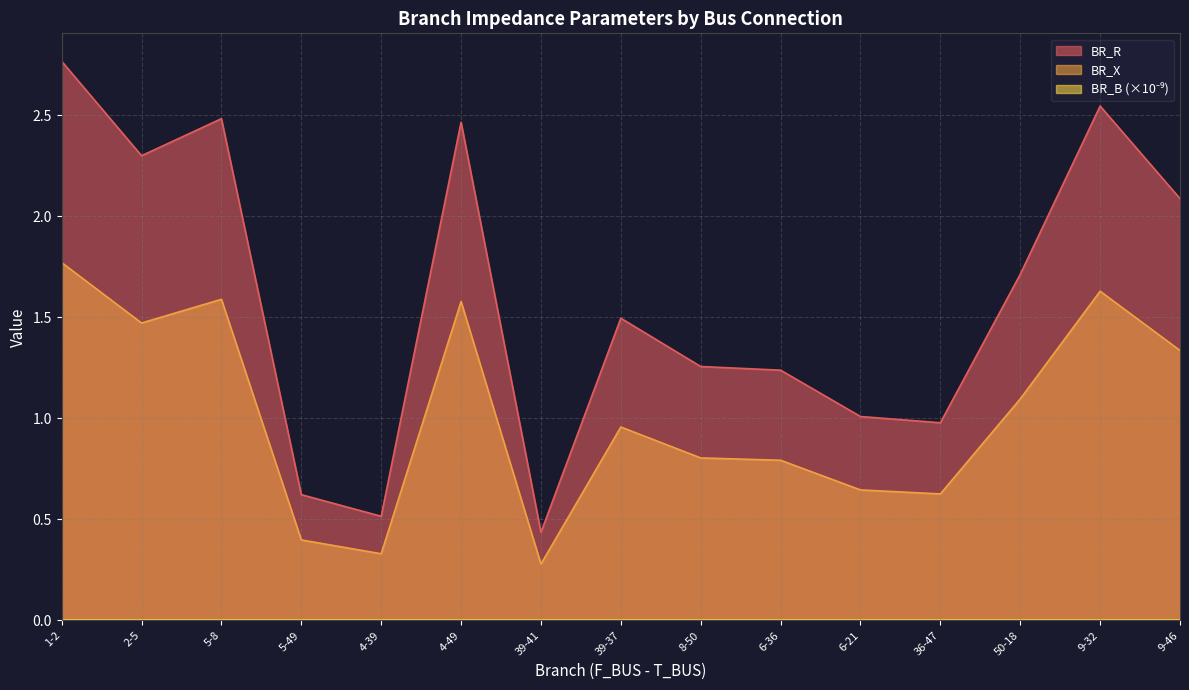

True or false: BR_R and BR_X cross at least once.

False